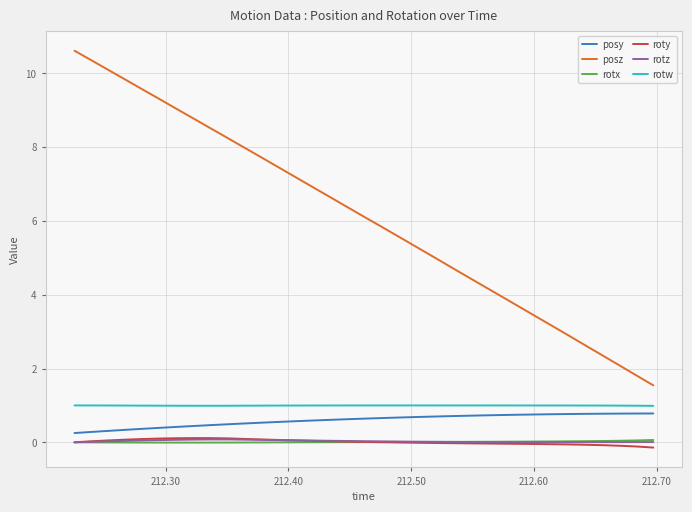

Which series has the largest range (max minus min)?

posz